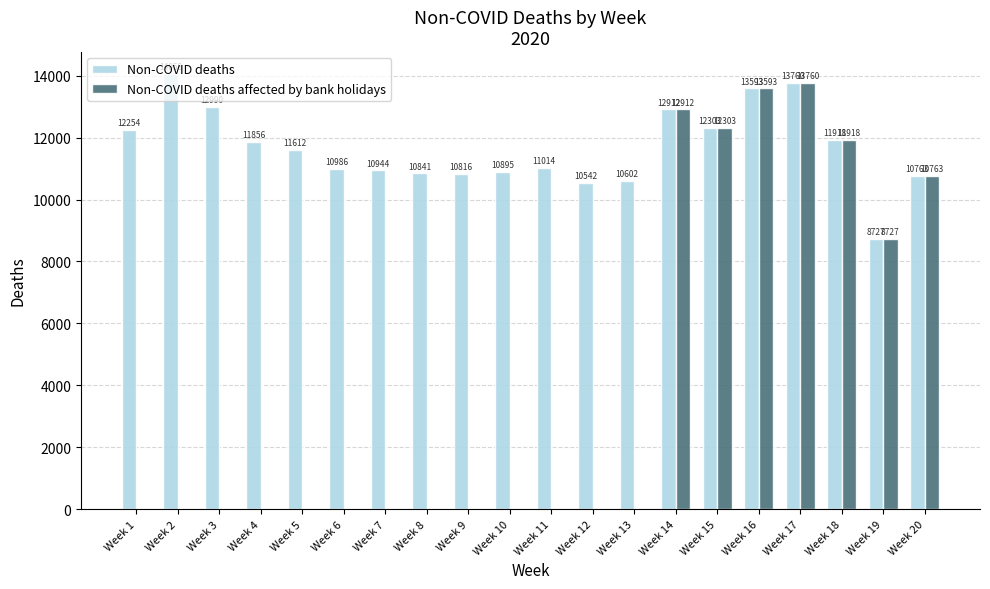

At which label does Non-COVID deaths affected by bank holidays reach its peak?

Week 17